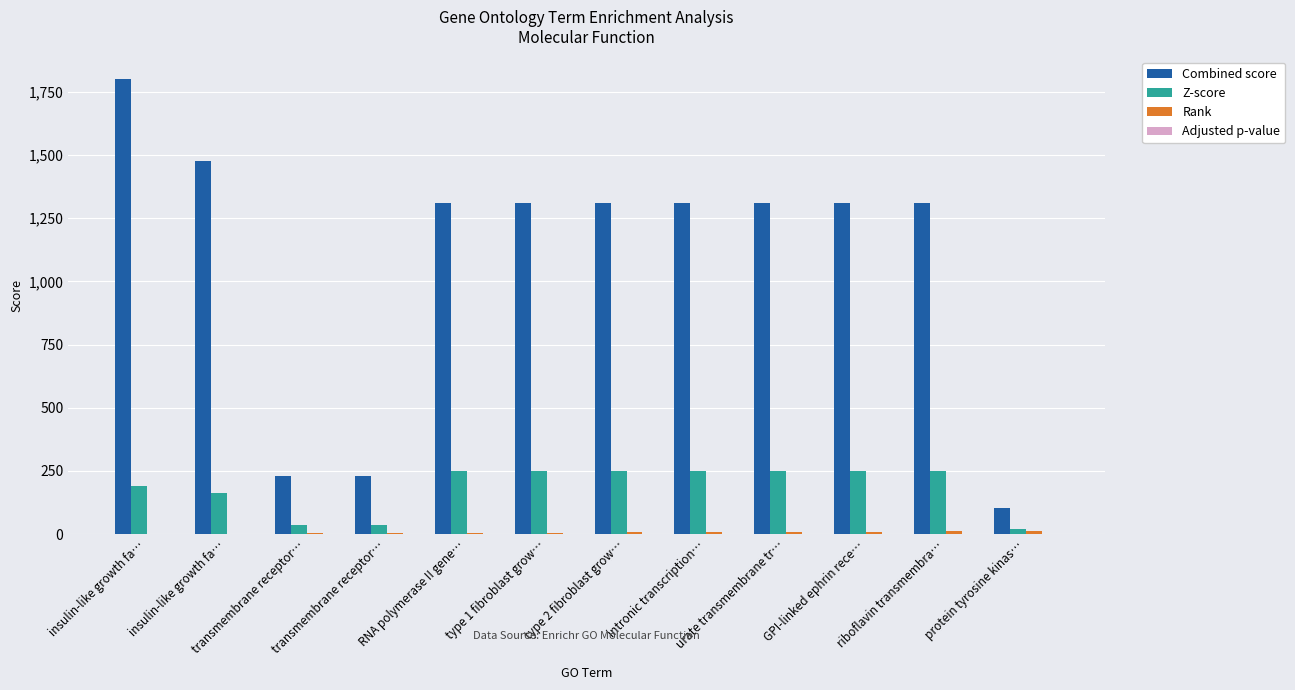

Are the bars grouped side by side (vs. stacked)?

Yes